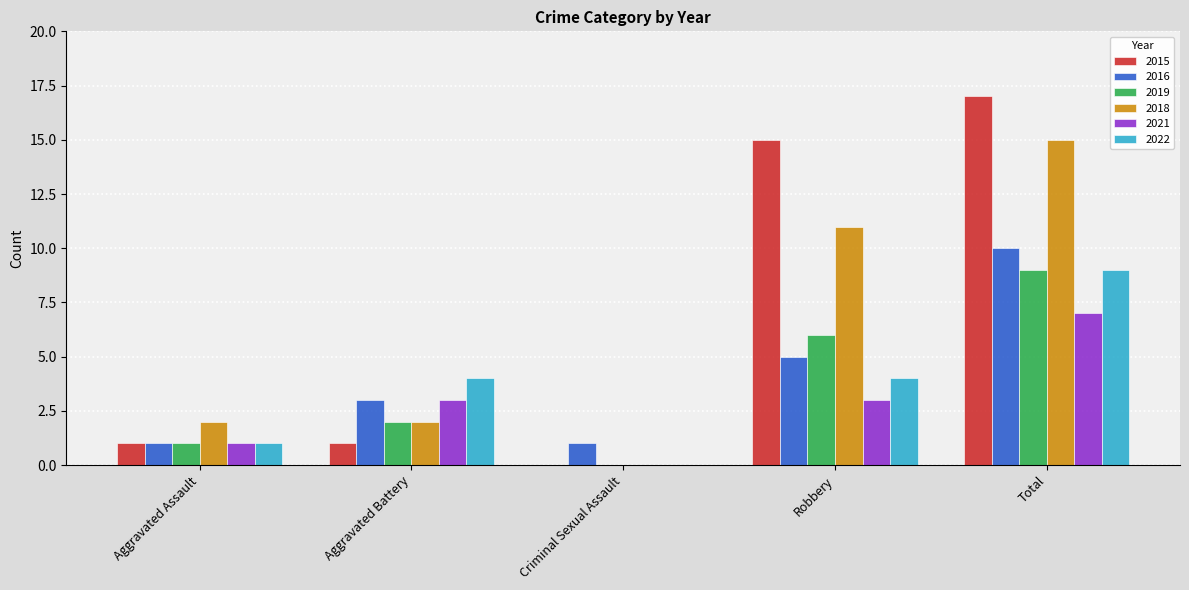

The 2021 series shows 7 at Total. True or false?

True